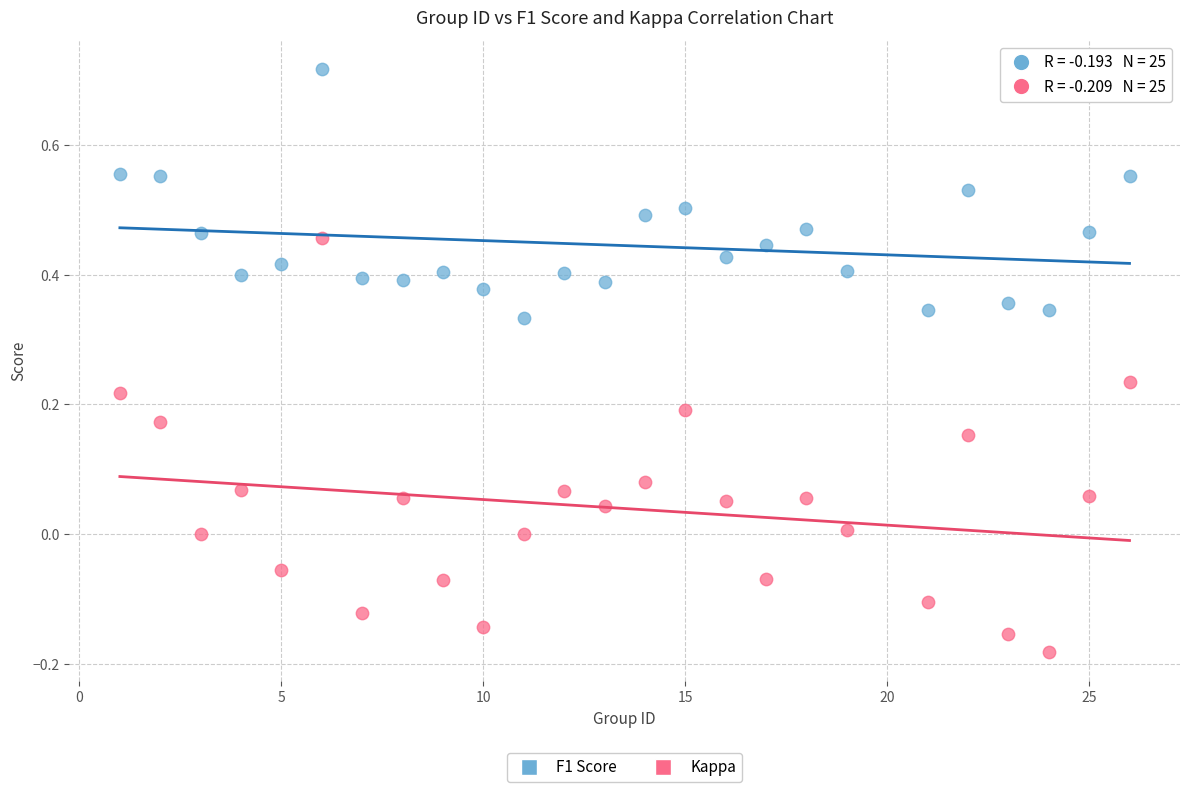

What are all the series names shown in the legend?

F1 Score, Kappa